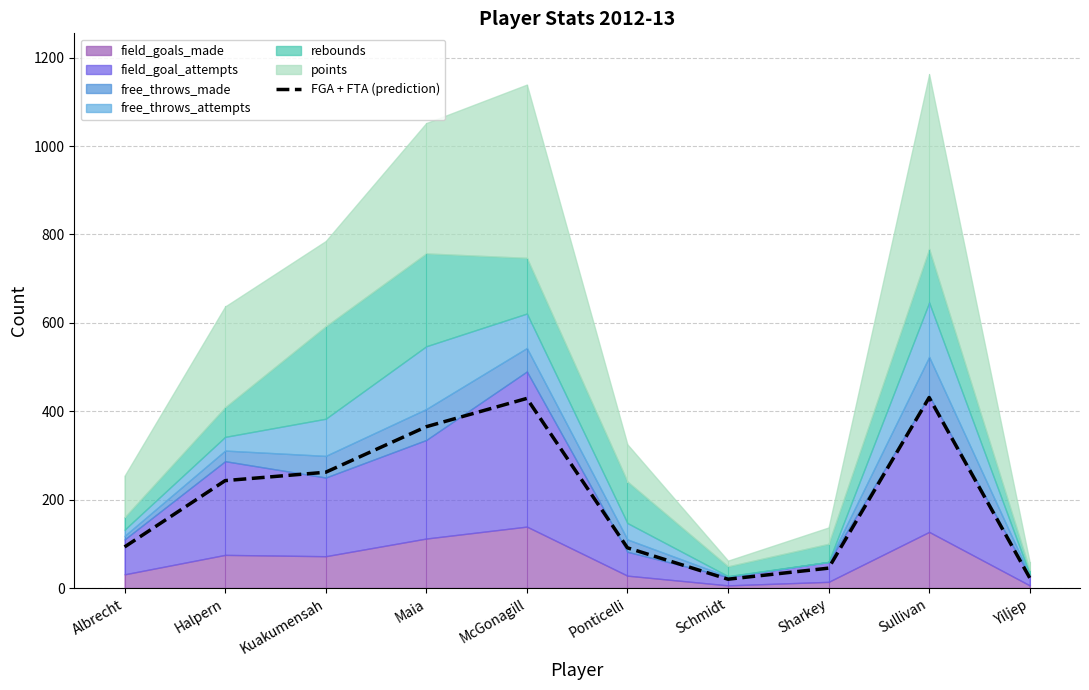

List the labels in order of value, largest first.

Sullivan, McGonagill, Maia, Kuakumensah, Halpern, Albrecht, Ponticelli, Sharkey, Yiljep, Schmidt